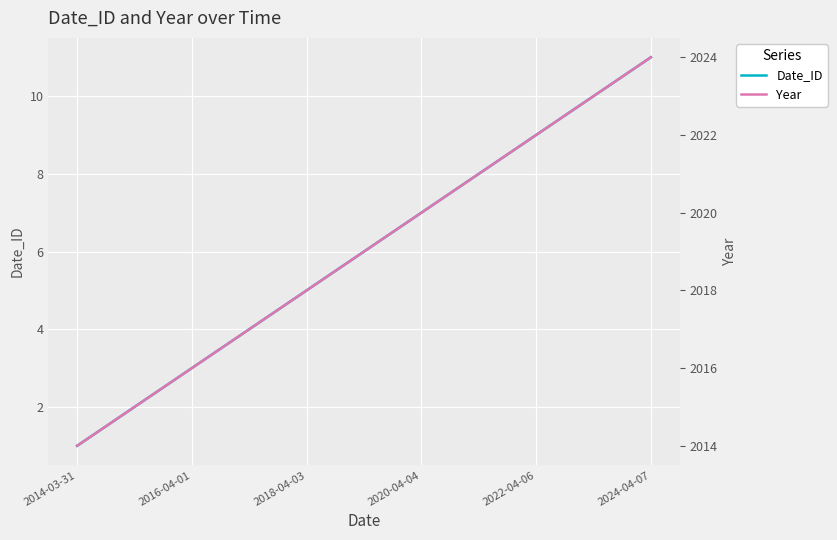

Which series has the widest spread of values?

Date_ID